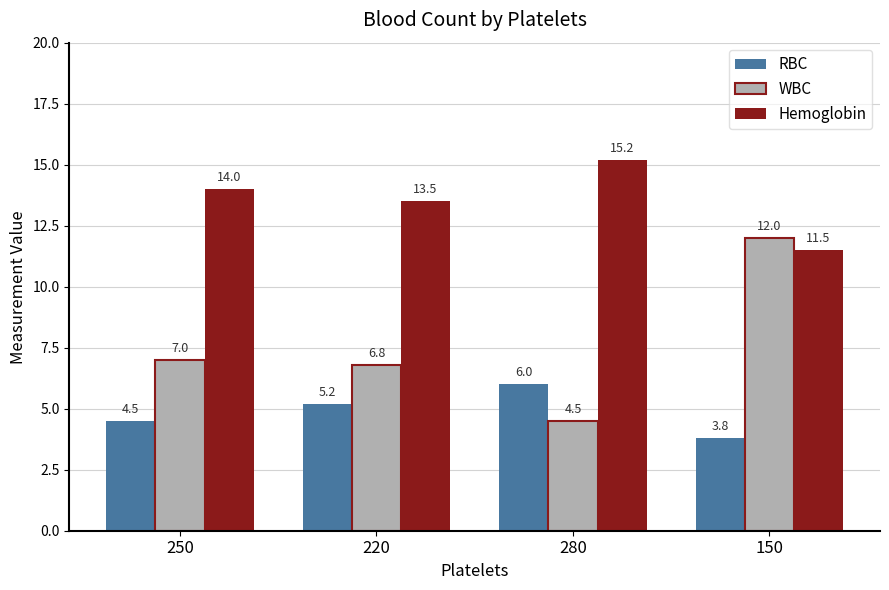

What is the sum of the Hemoglobin values at 150 and 250?

25.5